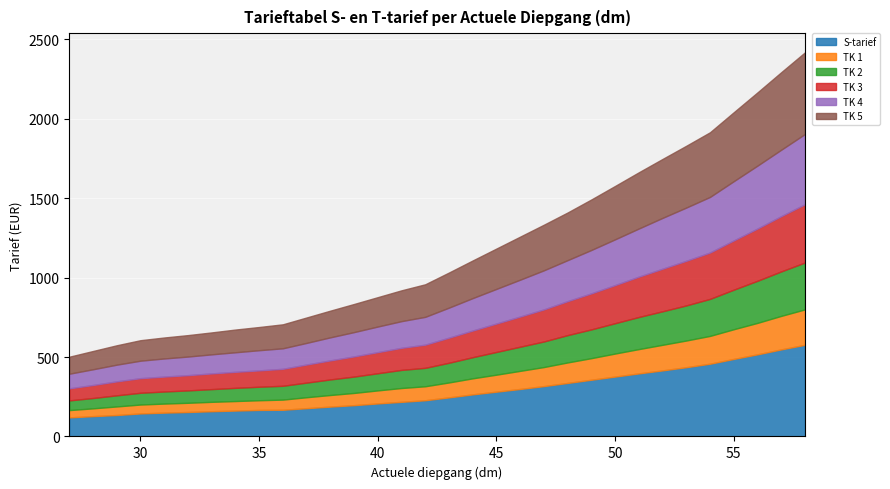

How many values in the TK 3 series are below 158?

16